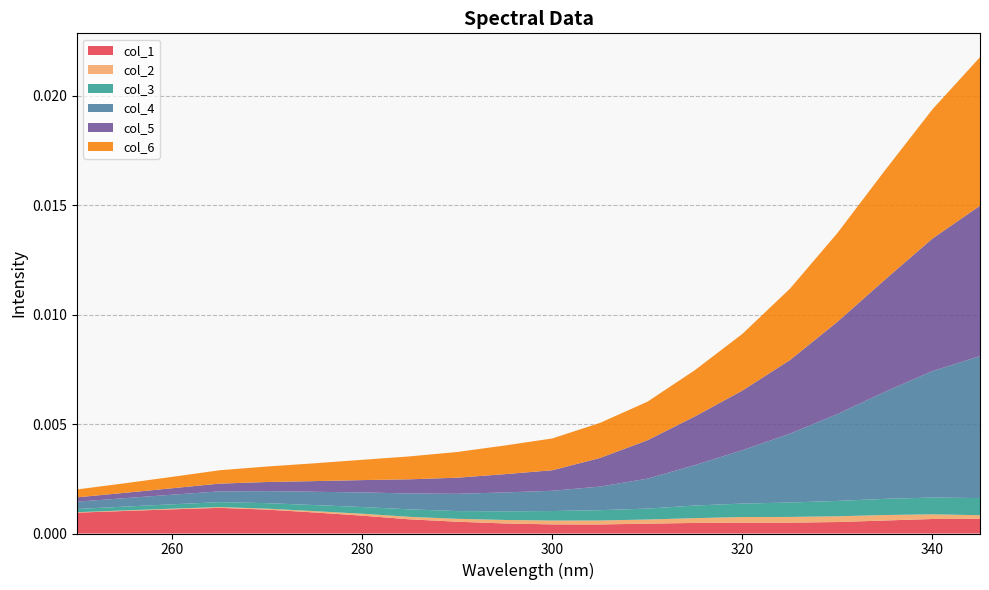

Which series has the largest total across all categories?

col_6